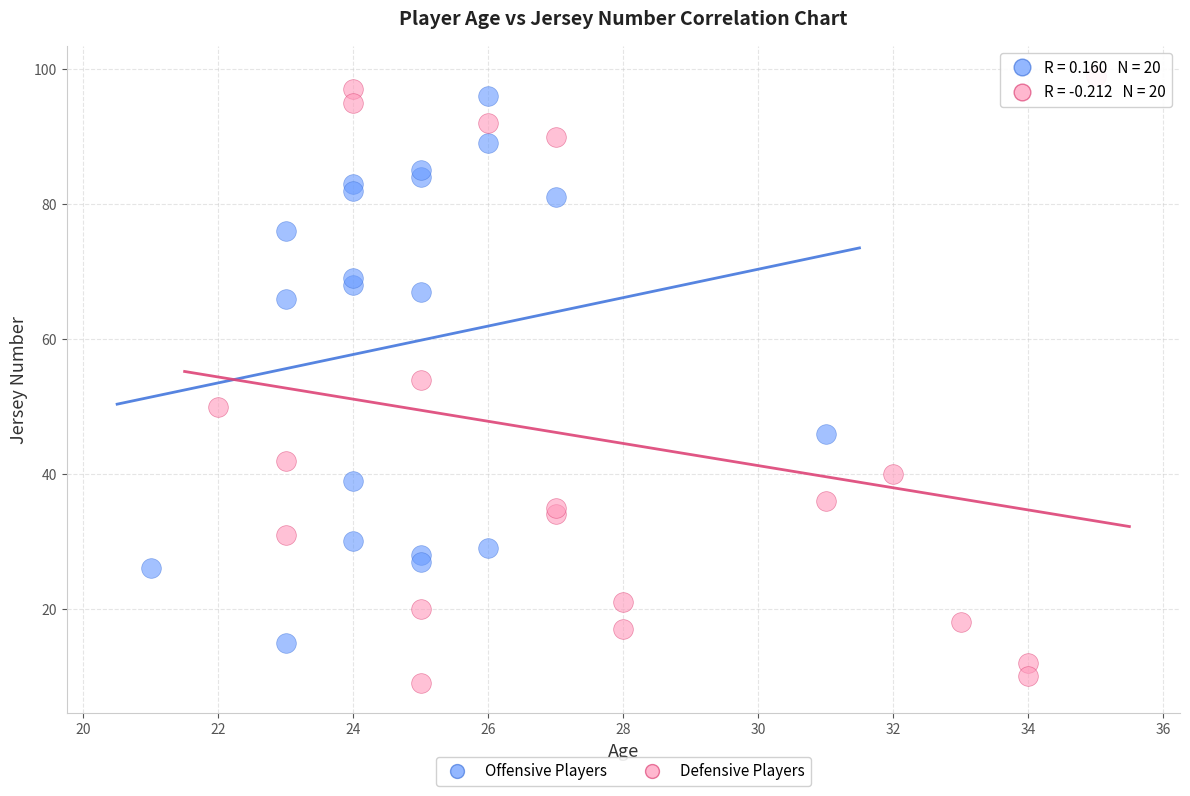

Which series contains the lowest Y value?

Defensive Players